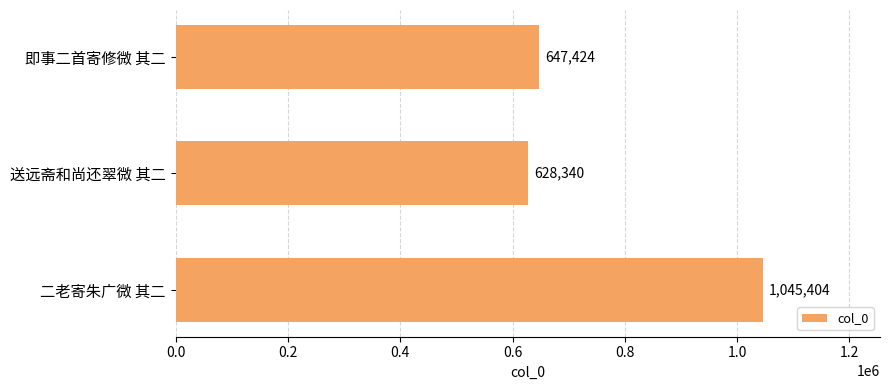

Which label corresponds to the largest value in the chart?

二老寄朱广微 其二